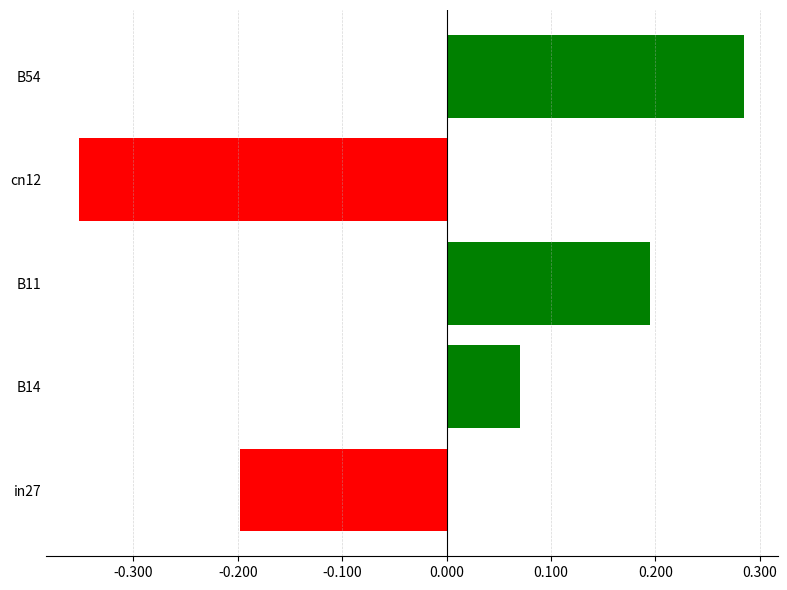

Count the values in the range 0 to 1.

3